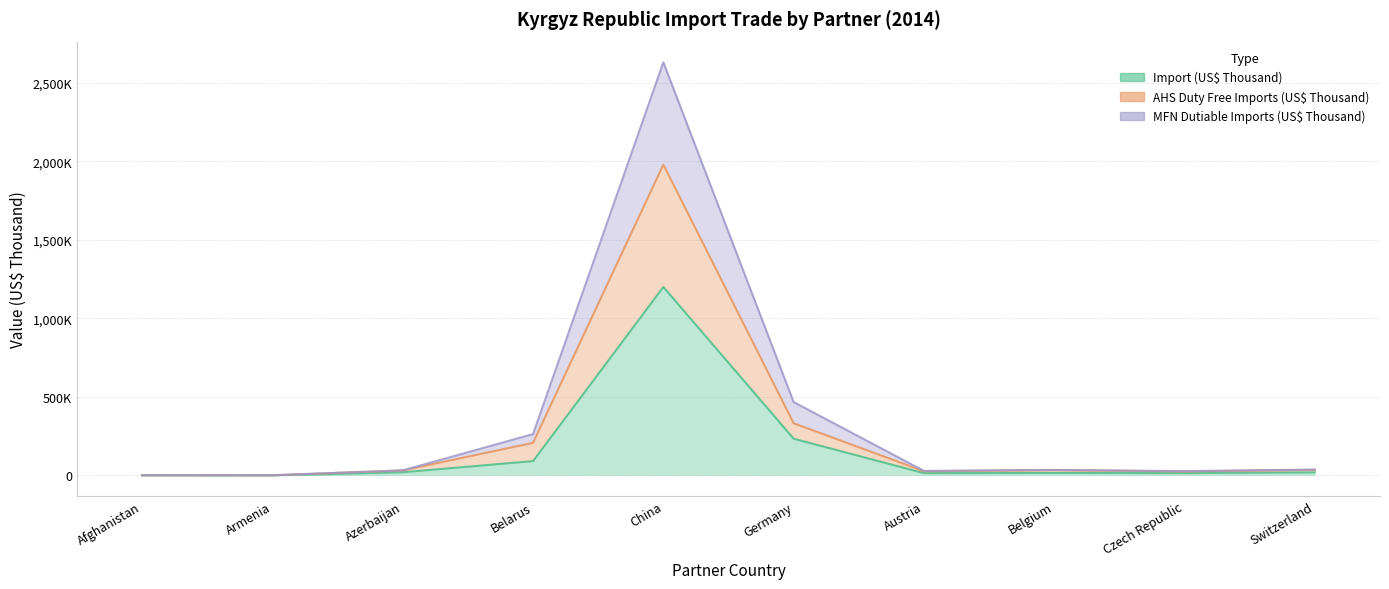

What position from the right is Afghanistan?

10